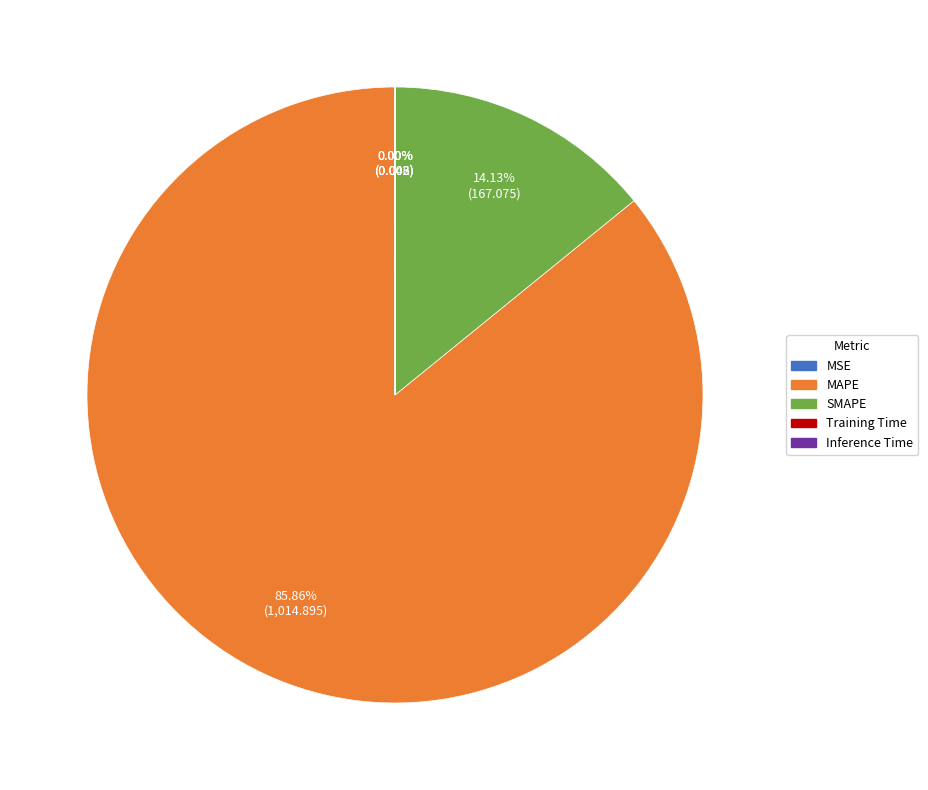

Which category accounts for the majority?

MAPE